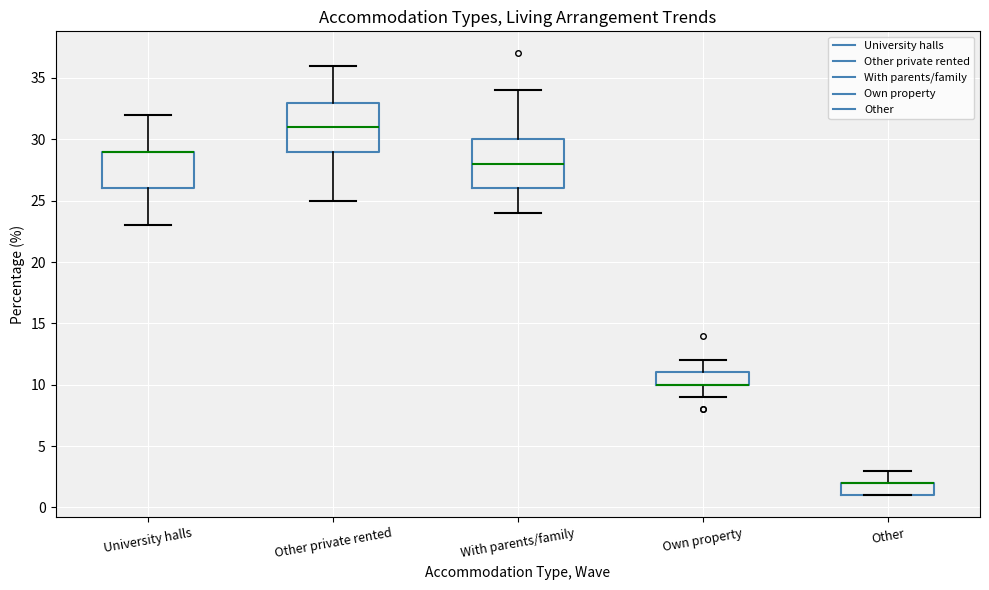

Reading left to right, transcribe this box plot: for each box, give where its median line is, the range the box spans, and where its two whiskers end, as read against the y-axis. The values are not printed on the chart, so give them approximately, as read against the axis.

University halls: median 29 (drawn on the box's upper edge), box 26 to 29, whiskers 23 to 32
Other private rented: median 31, box 29 to 33, whiskers 25 to 36
With parents/family: median 28, box 26 to 30, whiskers 24 to 34
Own property: median 10 (drawn on the box's lower edge), box 10 to 11, whiskers 9 to 12
Other: median 2 (drawn on the box's upper edge), box 1 to 2, whiskers 1 to 3